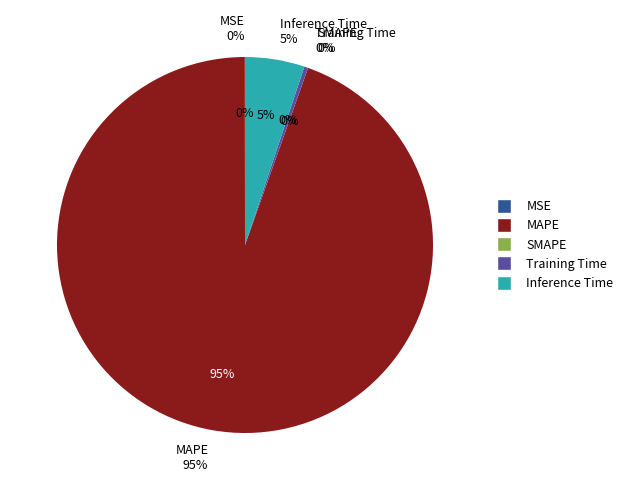

Is there any slice that represents more than half of the pie?

Yes